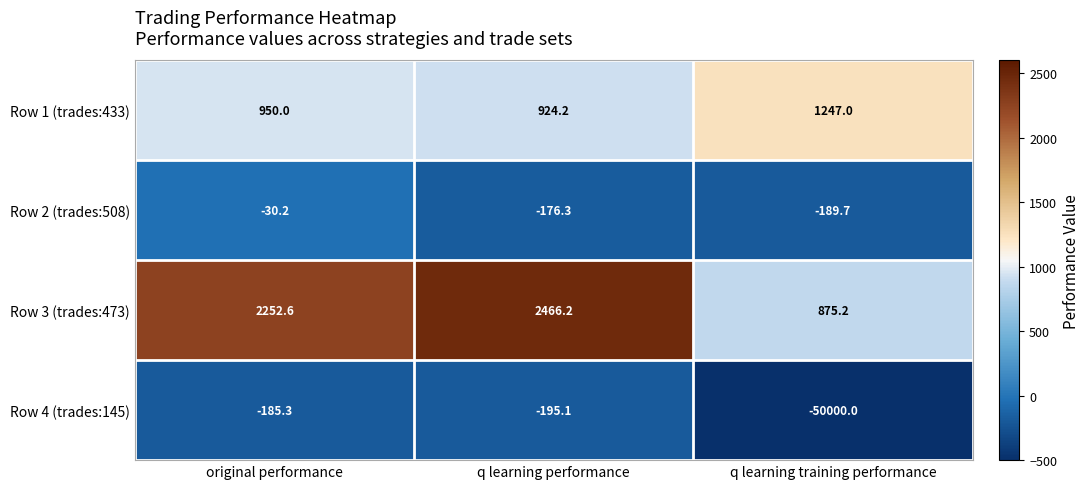

How many categories are shown in the chart?

3